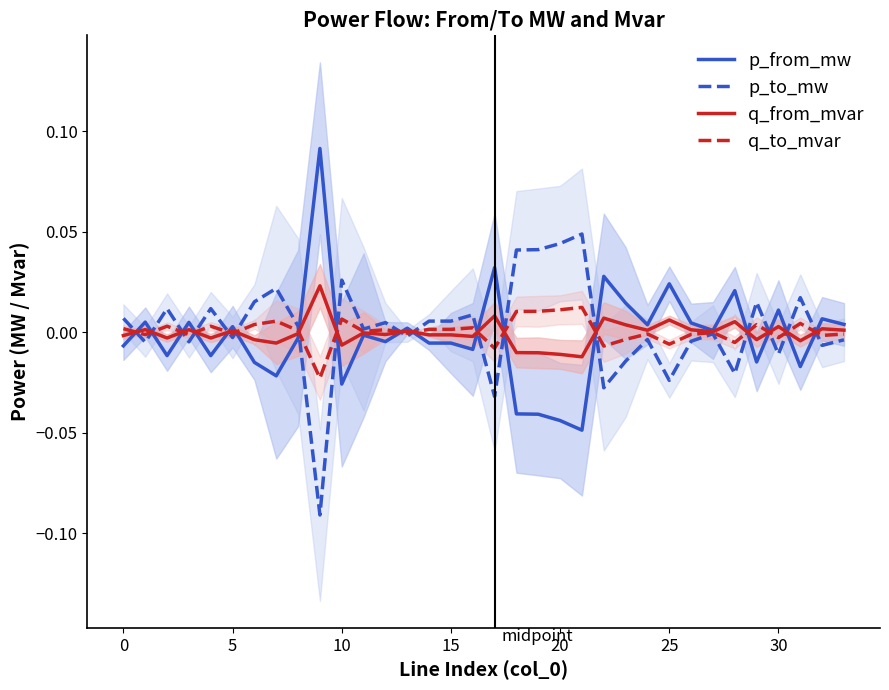

The value of q_to_mvar at 5 is -0.0. True or false?

True